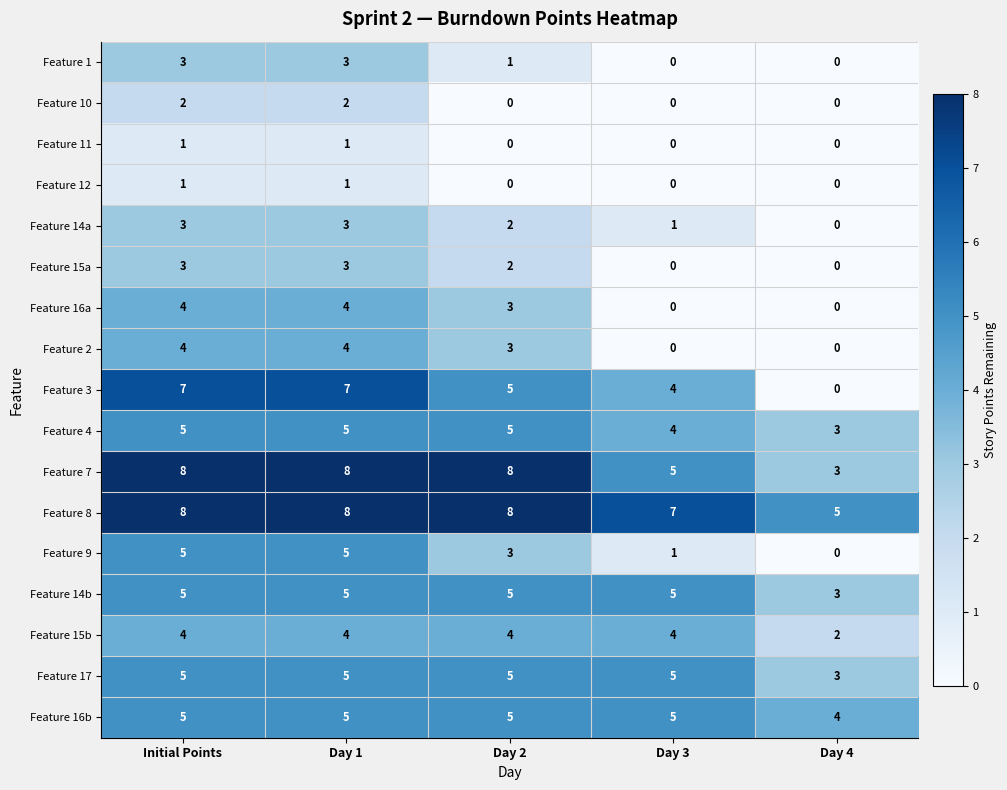

Which series has the widest spread of values?

Feature 3